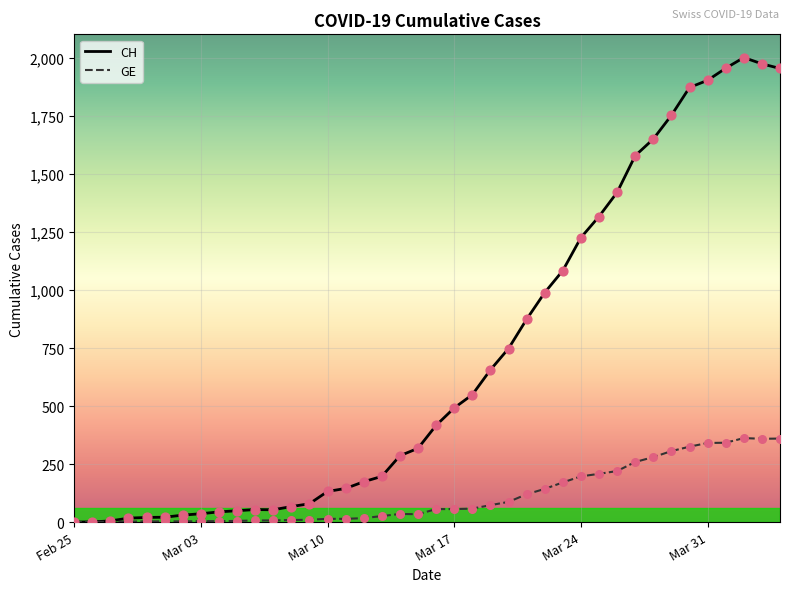

Which series has the largest range (max minus min)?

CH